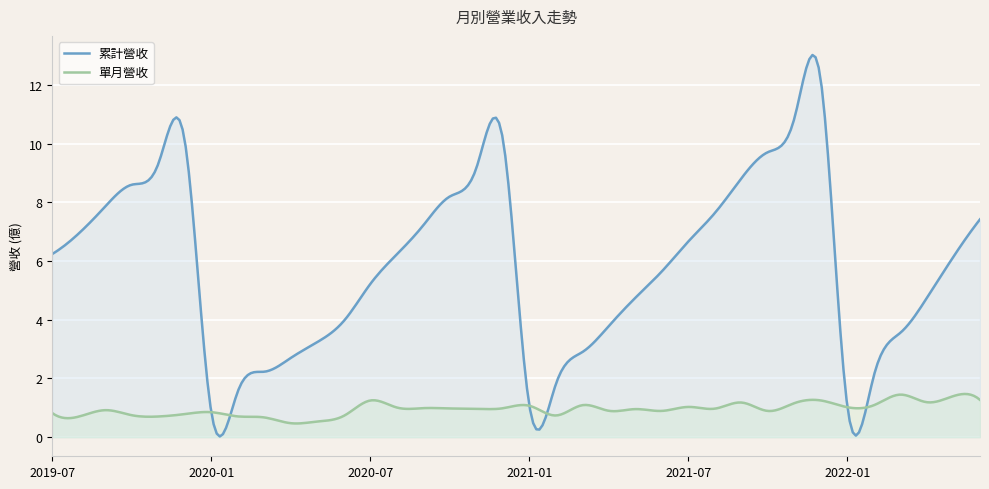

What is the maximum value shown in the chart?

13.0